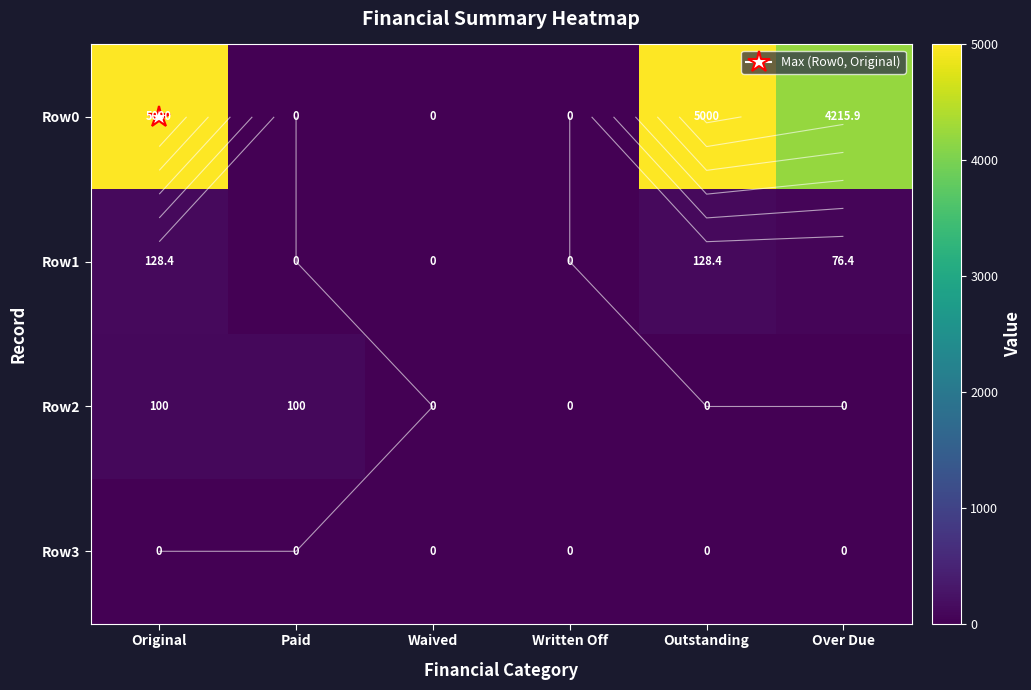

Which series has the largest range (max minus min)?

Row0